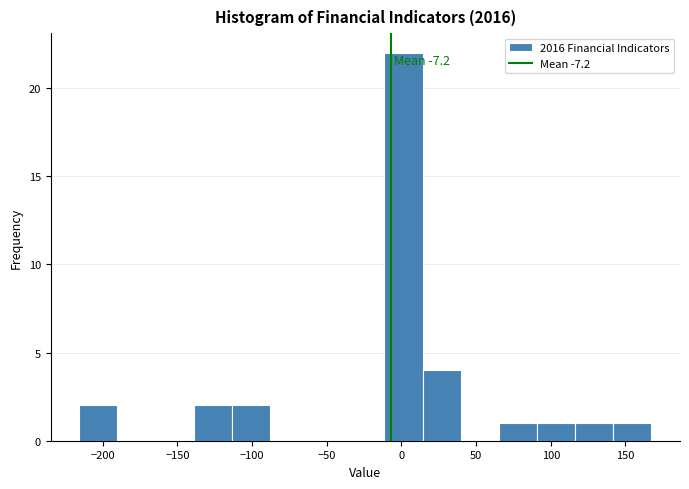

Which range on the x-axis has the tallest bar?

-10 to 15